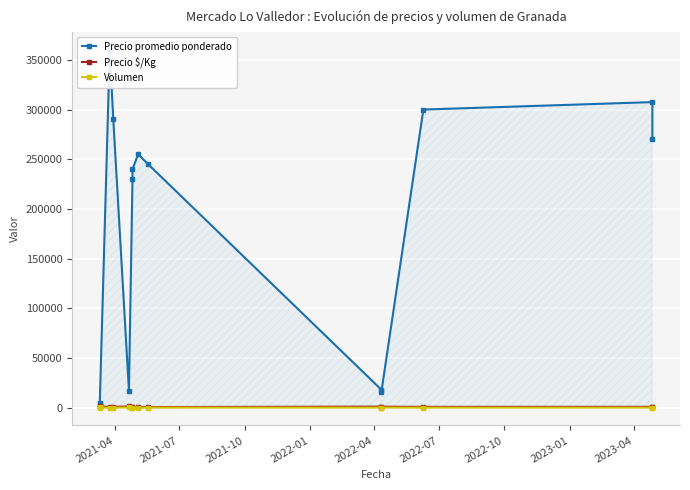

Which series has the largest total across all categories?

Precio promedio ponderado